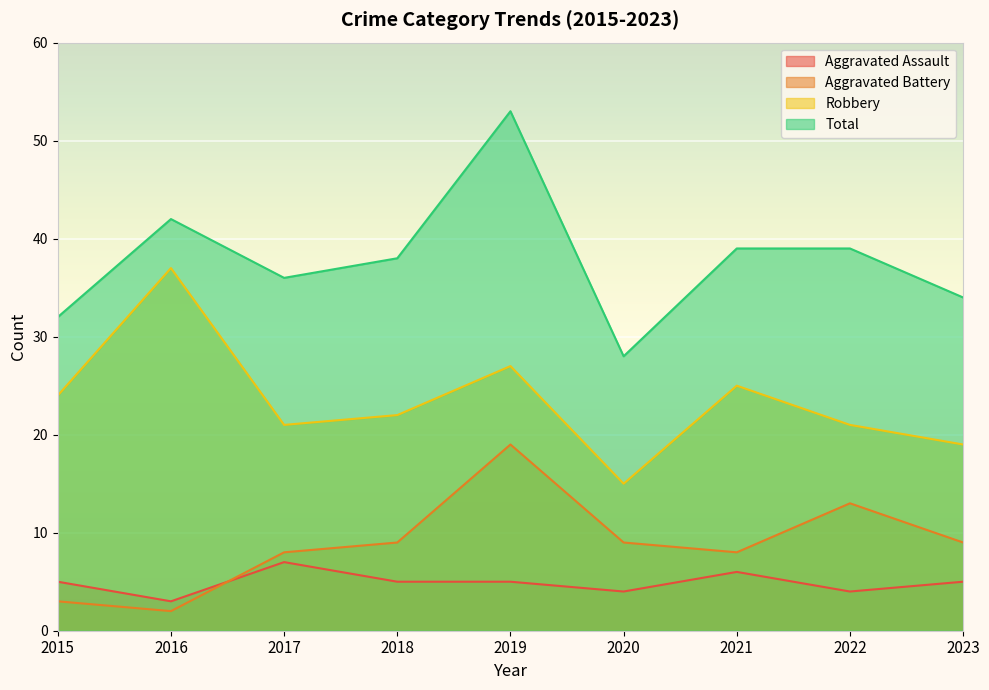

At which label is Robbery closest to 26?

2019